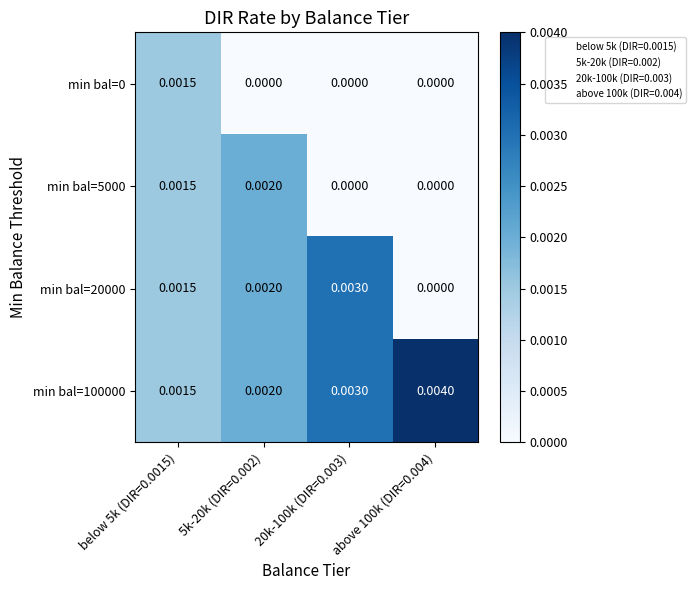

Which series has the largest total across all categories?

min bal=100000